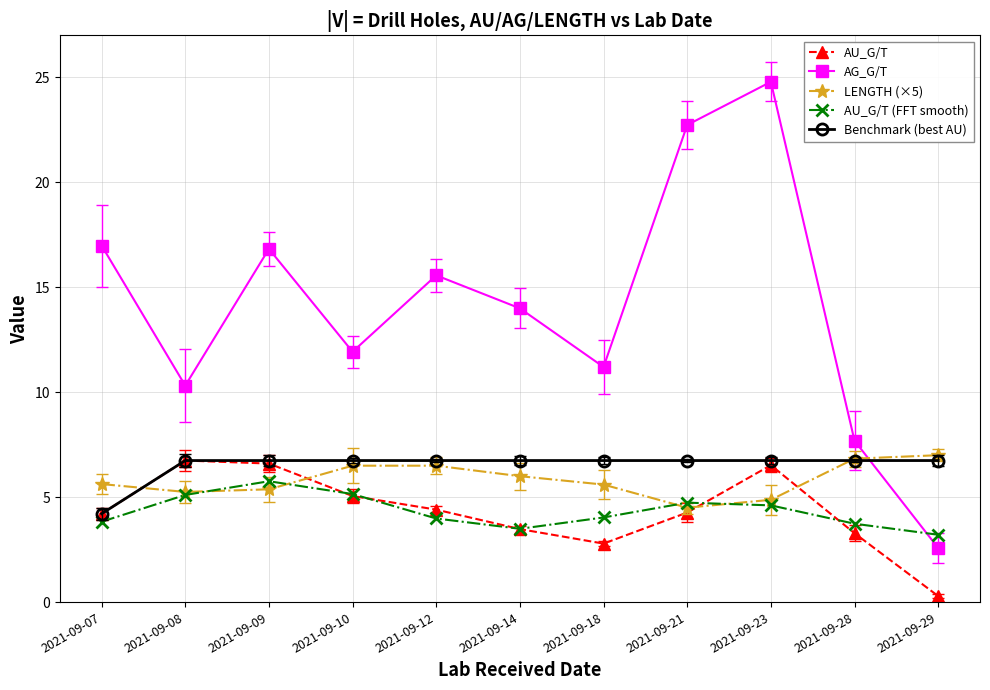

What is the value of the AU_G/T point at the 7th from the left?

2.8